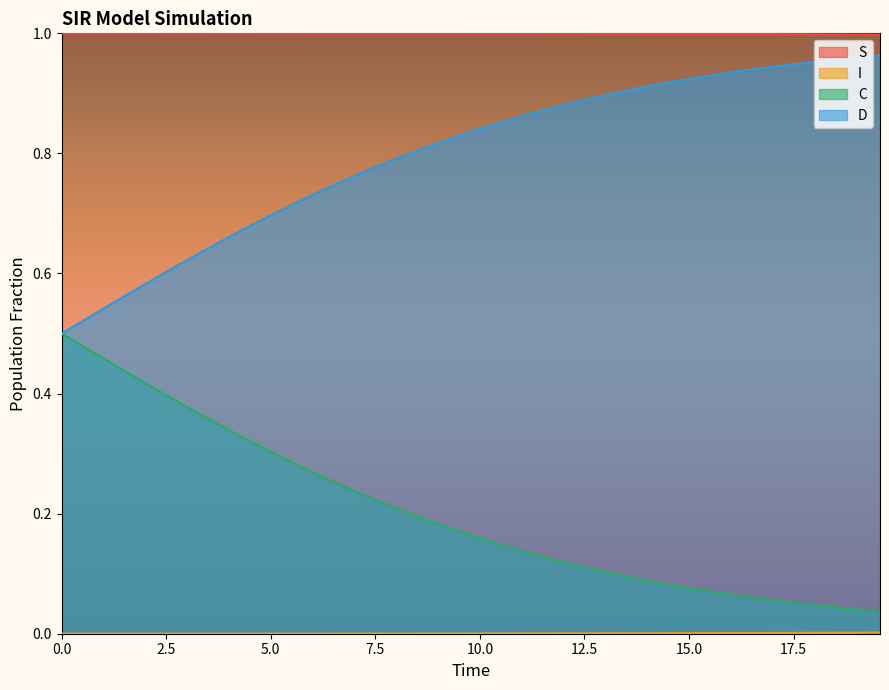

Between 2.508361204013378 and 5.518394648829432, which is larger?

5.518394648829432